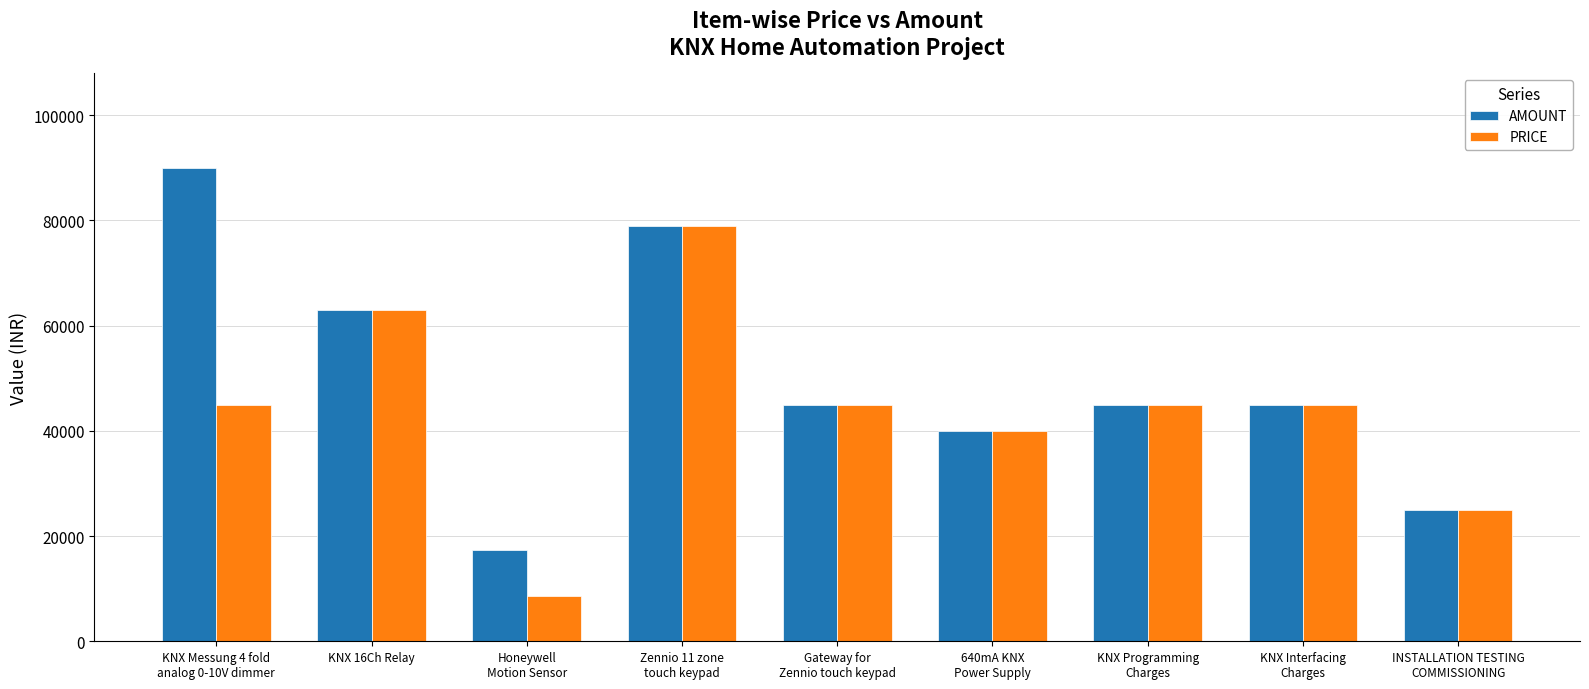

Rank the series at KNX Messung 4 fold
analog 0-10V dimmer from lowest to highest value.

PRICE, AMOUNT